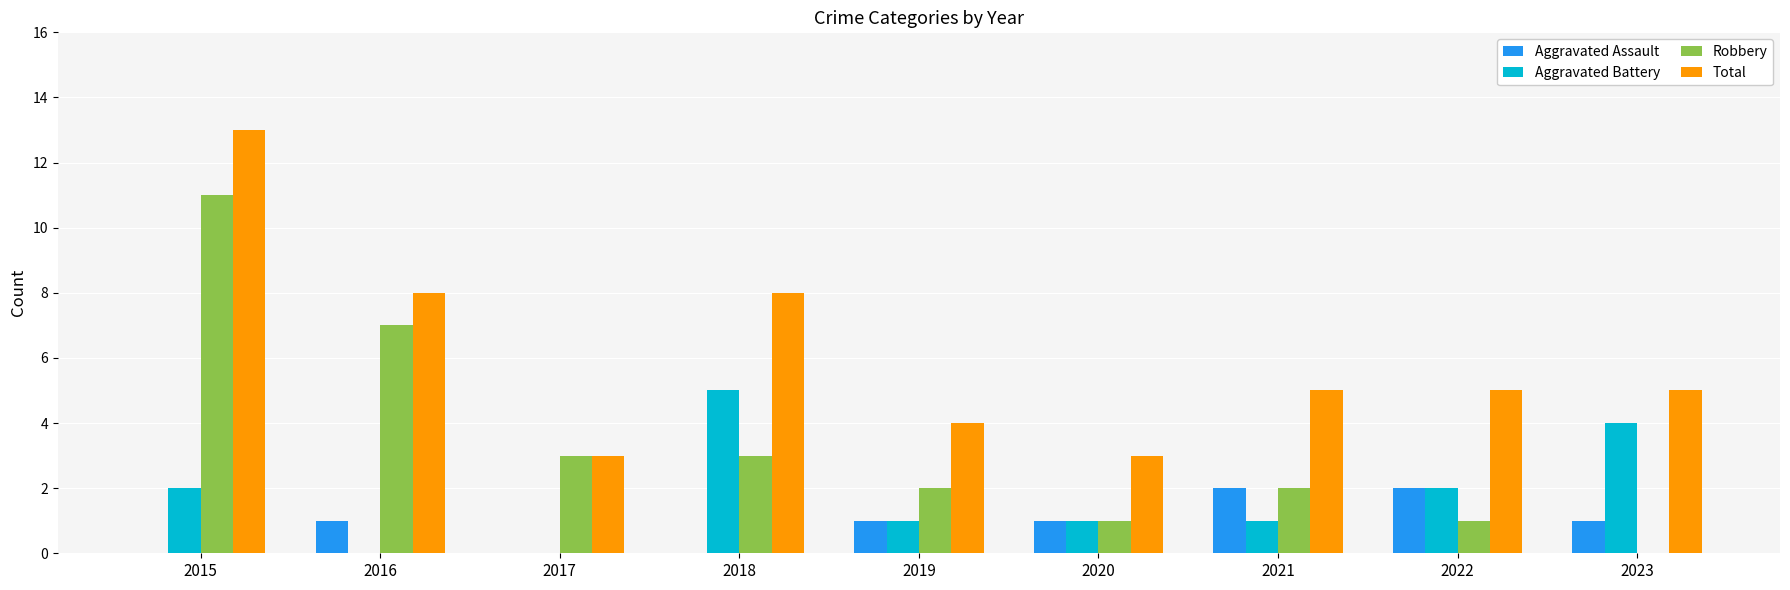

What is the total value across all series at 2020?

6